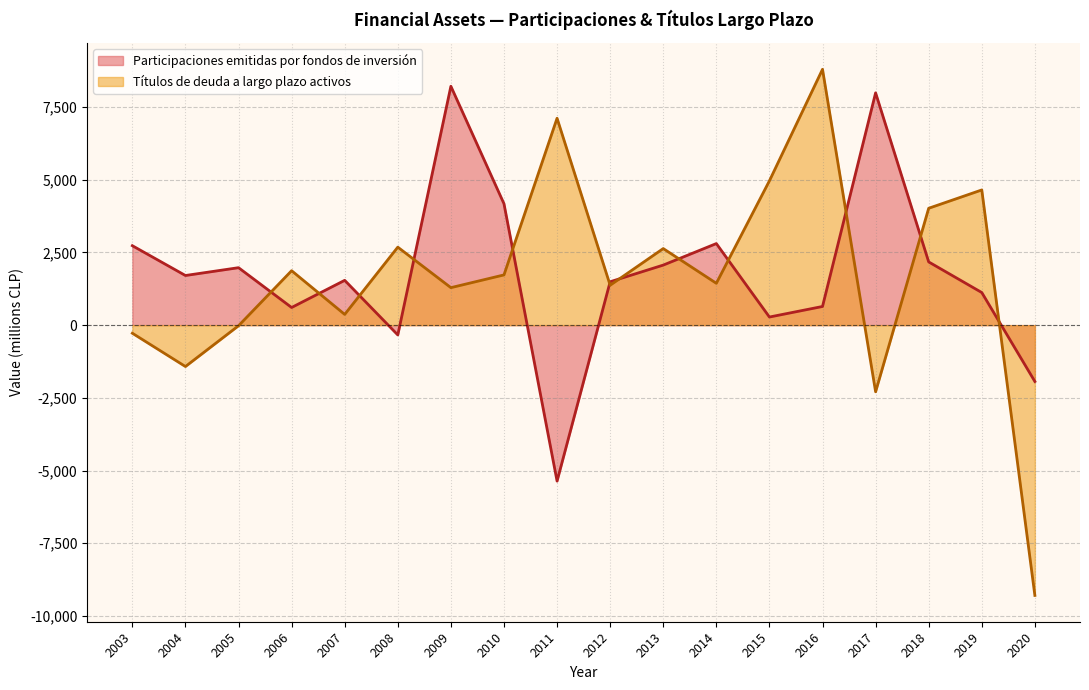

What is the difference between the values at 2015 and 2003?

2453